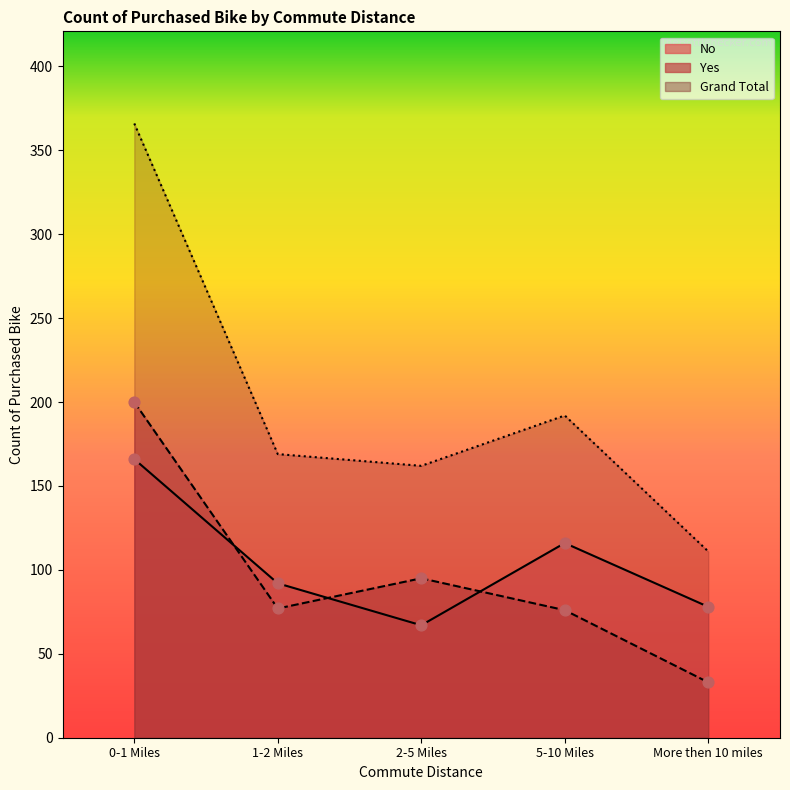

What are all the series names shown in the legend?

No, Yes, Grand Total